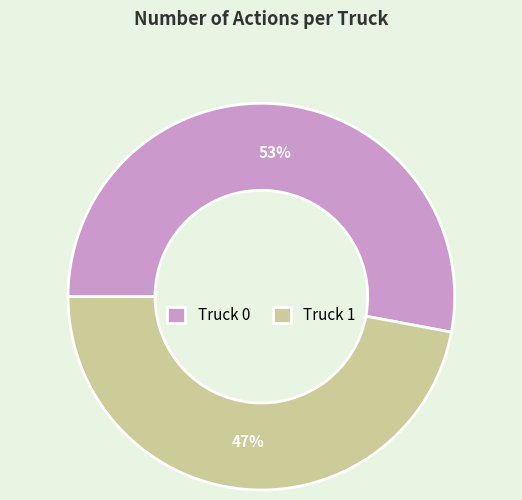

To the nearest percent, what portion does Truck 0 represent?

53%